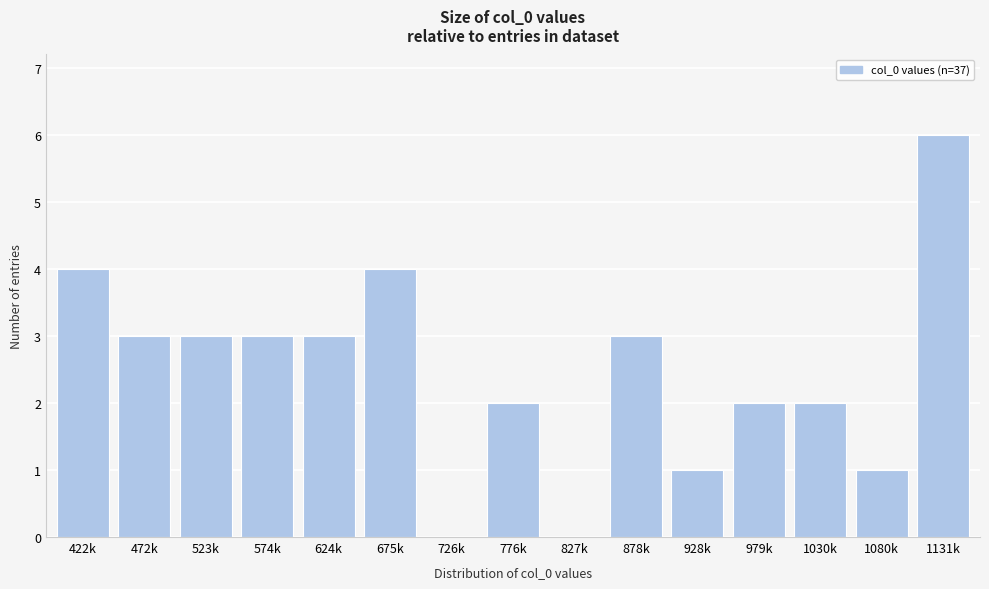

Reading right to left, transcribe all the data shown in this chart.

1131k=6	1080k=1	1030k=2	979k=2	928k=1	878k=3	827k=0	776k=2	726k=0	675k=4	624k=3	574k=3	523k=3	472k=3	422k=4